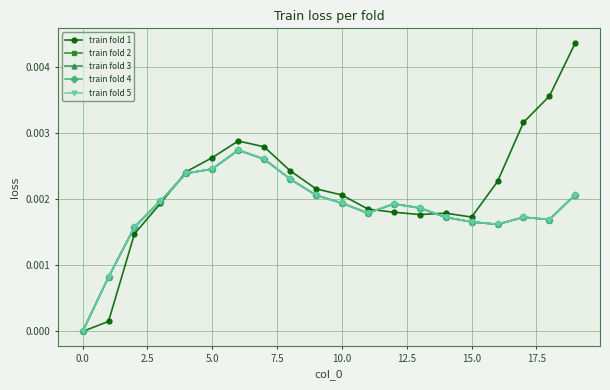

Is this an area chart (filled region under the line)?

No